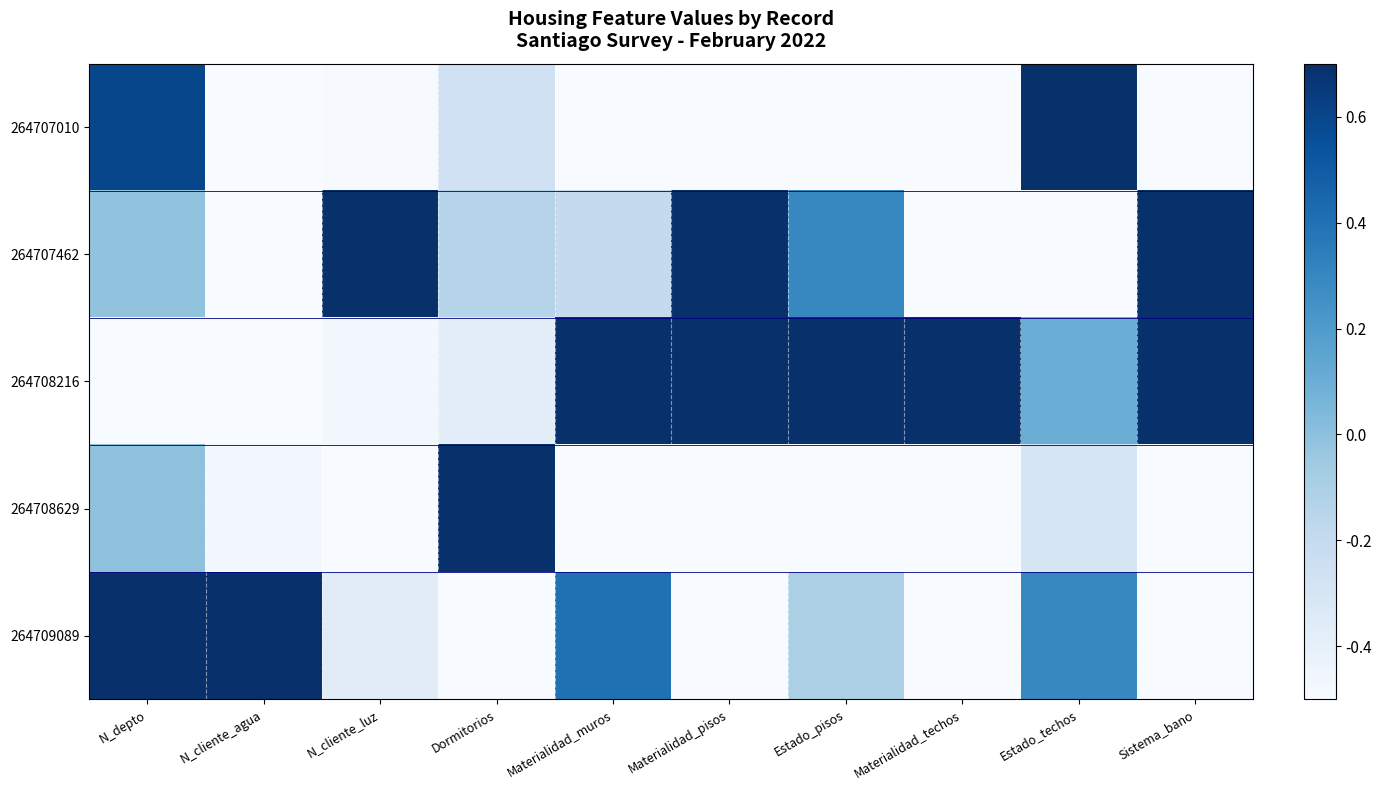

Reading left to right, list all the values displayed in this chart.

264707010: N_depto=0.6	N_cliente_agua=-0.5	N_cliente_luz=-0.5	Dormitorios=-0.3	Materialidad_muros=-0.5	Materialidad_pisos=-0.5	Estado_pisos=-0.5	Materialidad_techos=-0.5	Estado_techos=0.7	Sistema_bano=-0.5
264707462: N_depto=-0.0	N_cliente_agua=-0.5	N_cliente_luz=0.7	Dormitorios=-0.1	Materialidad_muros=-0.2	Materialidad_pisos=0.7	Estado_pisos=0.3	Materialidad_techos=-0.5	Estado_techos=-0.5	Sistema_bano=0.7
264708216: N_depto=-0.5	N_cliente_agua=-0.5	N_cliente_luz=-0.5	Dormitorios=-0.4	Materialidad_muros=0.7	Materialidad_pisos=0.7	Estado_pisos=0.7	Materialidad_techos=0.7	Estado_techos=0.1	Sistema_bano=0.7
264708629: N_depto=-0.0	N_cliente_agua=-0.5	N_cliente_luz=-0.5	Dormitorios=0.7	Materialidad_muros=-0.5	Materialidad_pisos=-0.5	Estado_pisos=-0.5	Materialidad_techos=-0.5	Estado_techos=-0.3	Sistema_bano=-0.5
264709089: N_depto=0.7	N_cliente_agua=0.7	N_cliente_luz=-0.4	Dormitorios=-0.5	Materialidad_muros=0.4	Materialidad_pisos=-0.5	Estado_pisos=-0.1	Materialidad_techos=-0.5	Estado_techos=0.3	Sistema_bano=-0.5